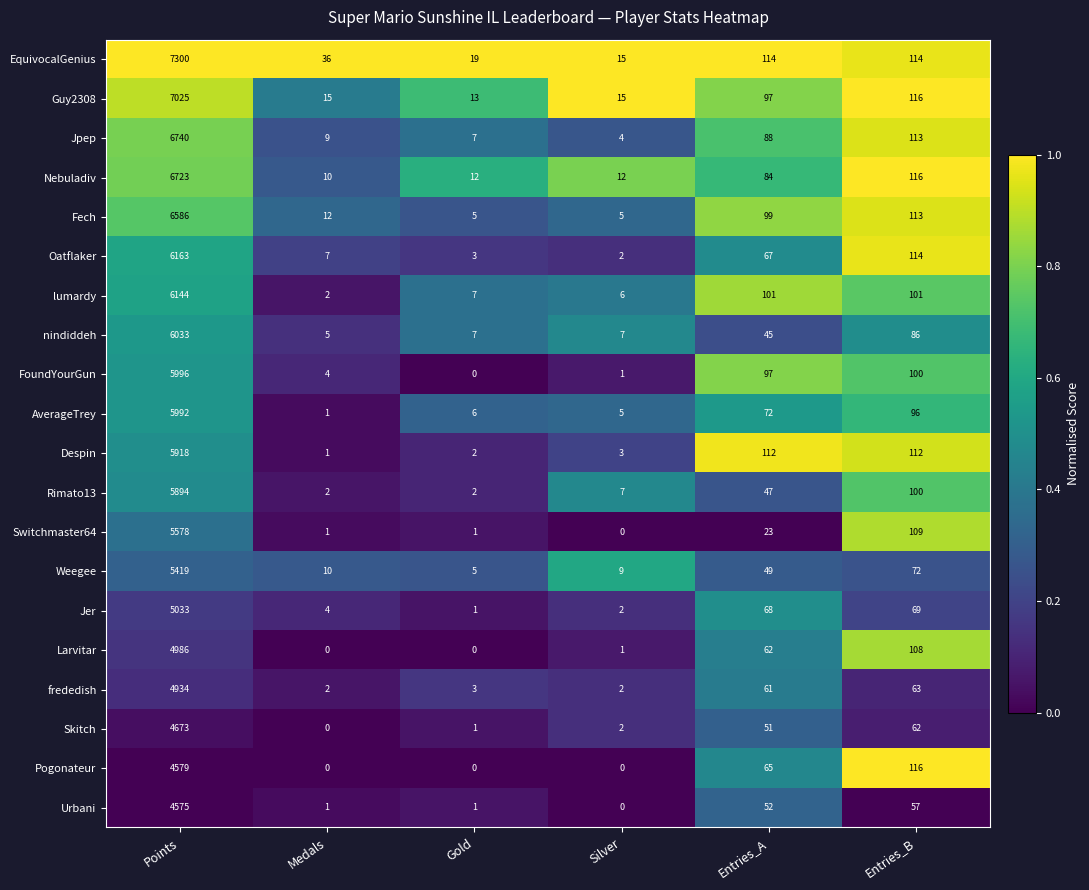

Count the number of categories in the chart.

6